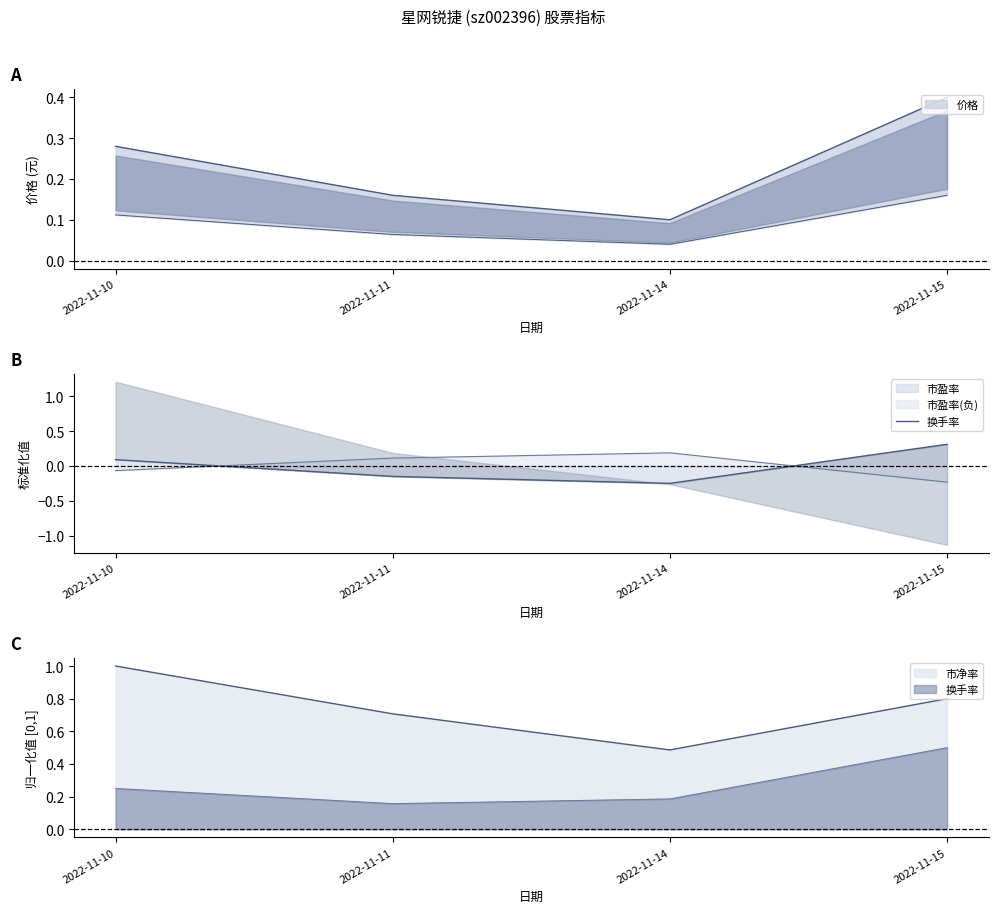

Between 2022-11-15 and 2022-11-14, which is larger?

2022-11-15